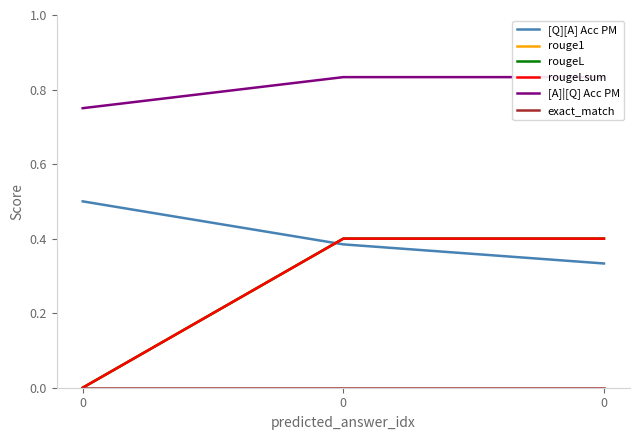

Rank the series by their maximum value, from highest to lowest.

[A]|[Q] Acc PM, [Q][A] Acc PM, rouge1, rougeL, rougeLsum, exact_match